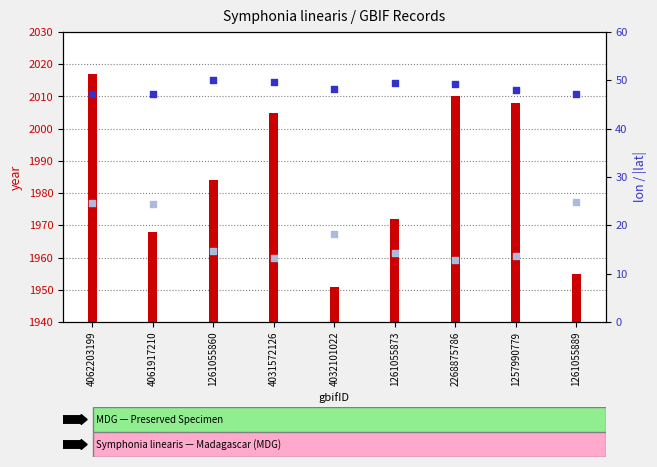

Which series reaches the maximum Y coordinate?

year